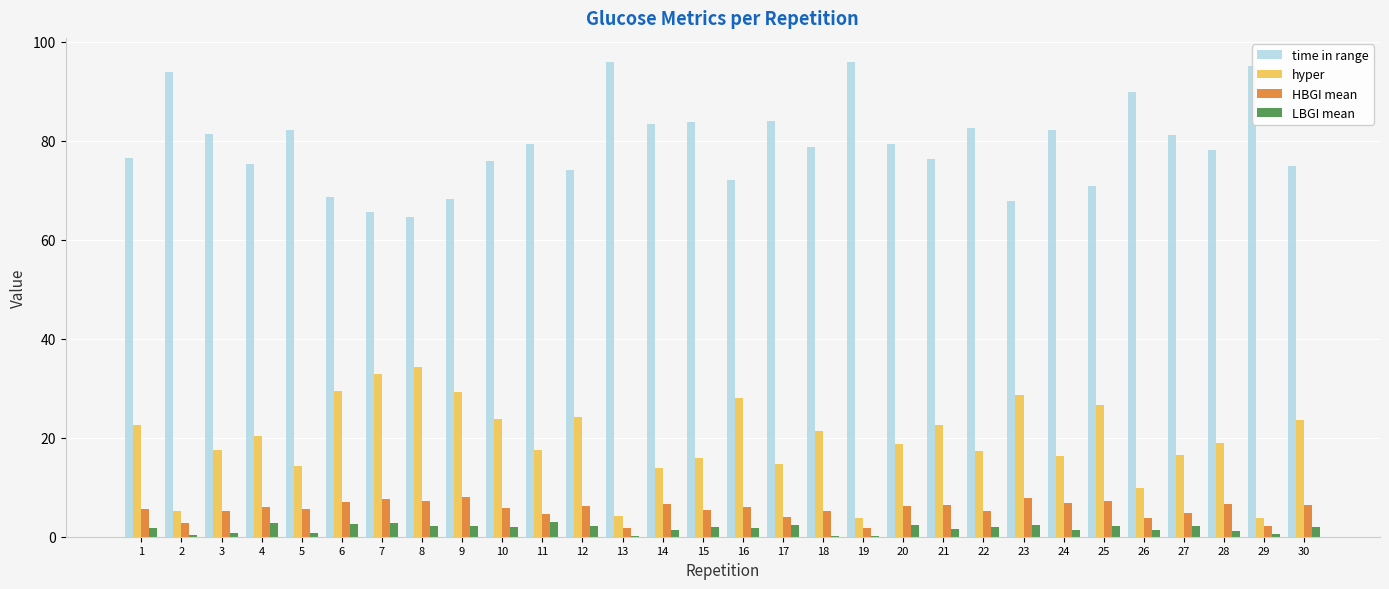

The value of hyper at 6 is 46.4. True or false?

False